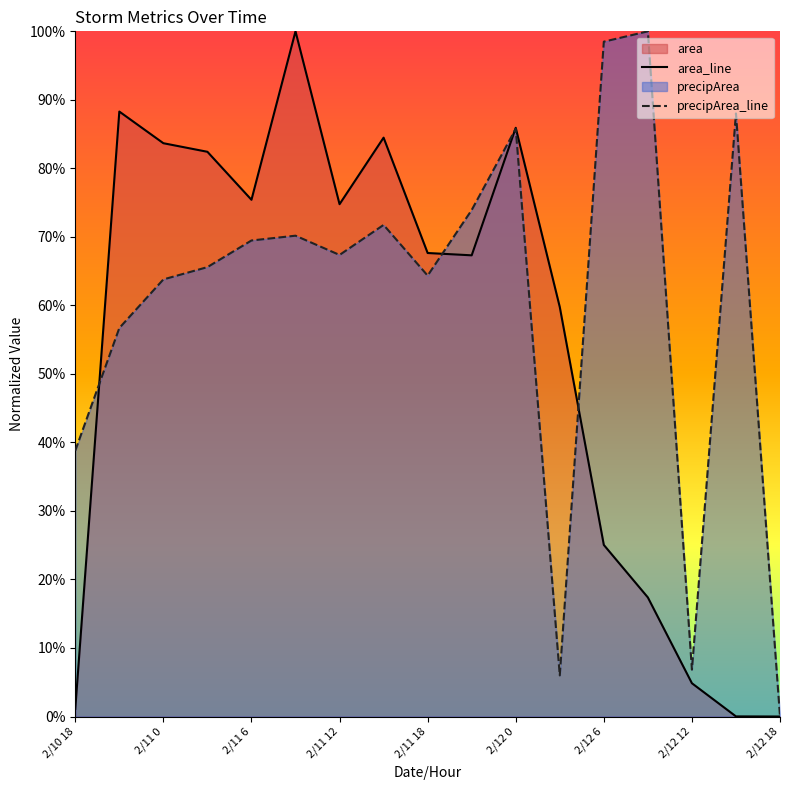

At how many categories does at least one series exceed 0?

16